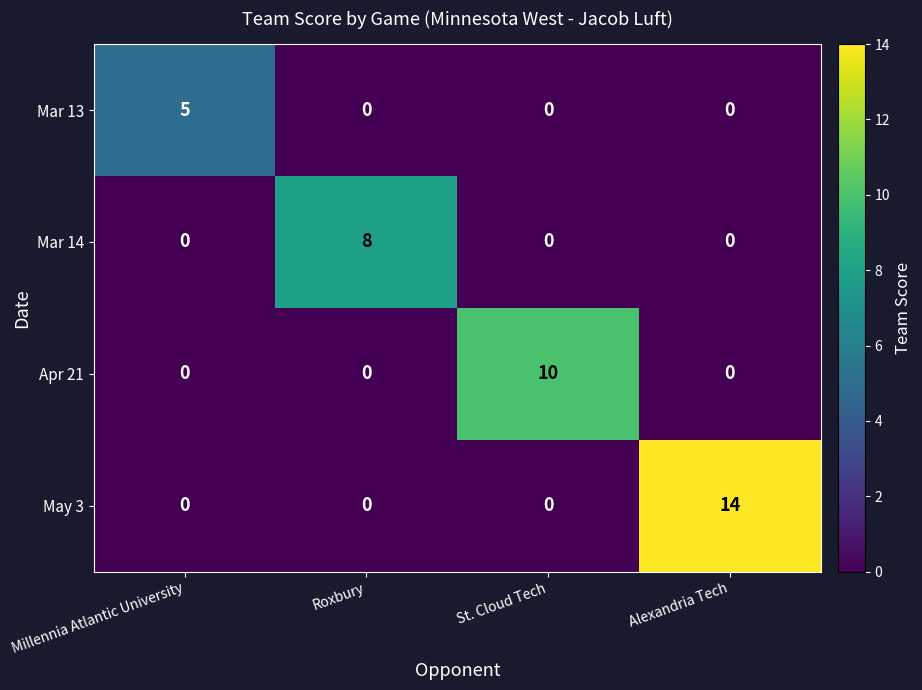

Count the Apr 21 values in the range 0 to 10.

4